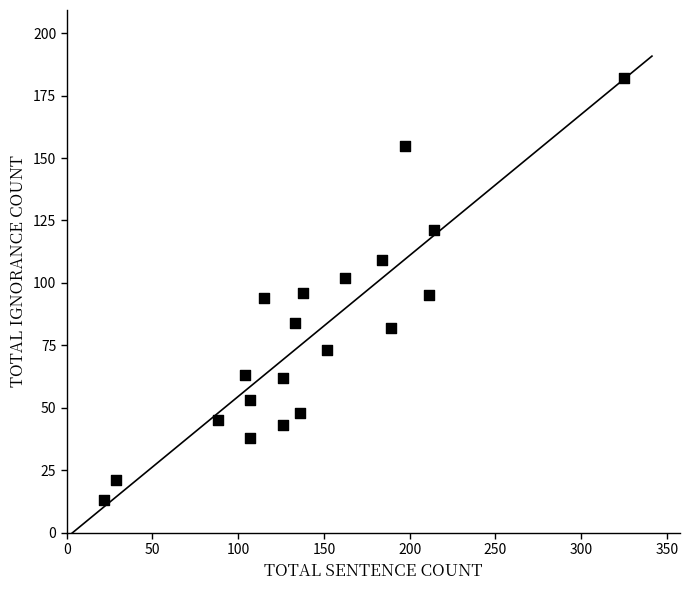

What is the range of Y values (max minus min)?

169